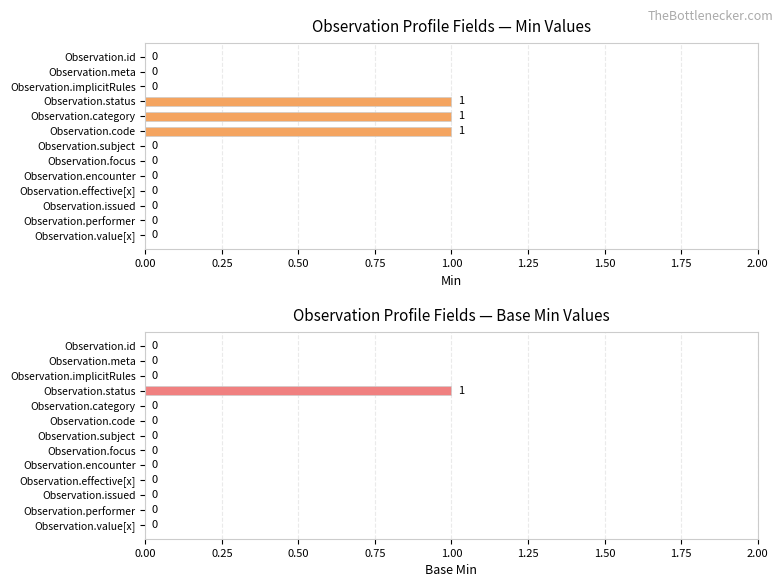

How many groups of bars are there?

13